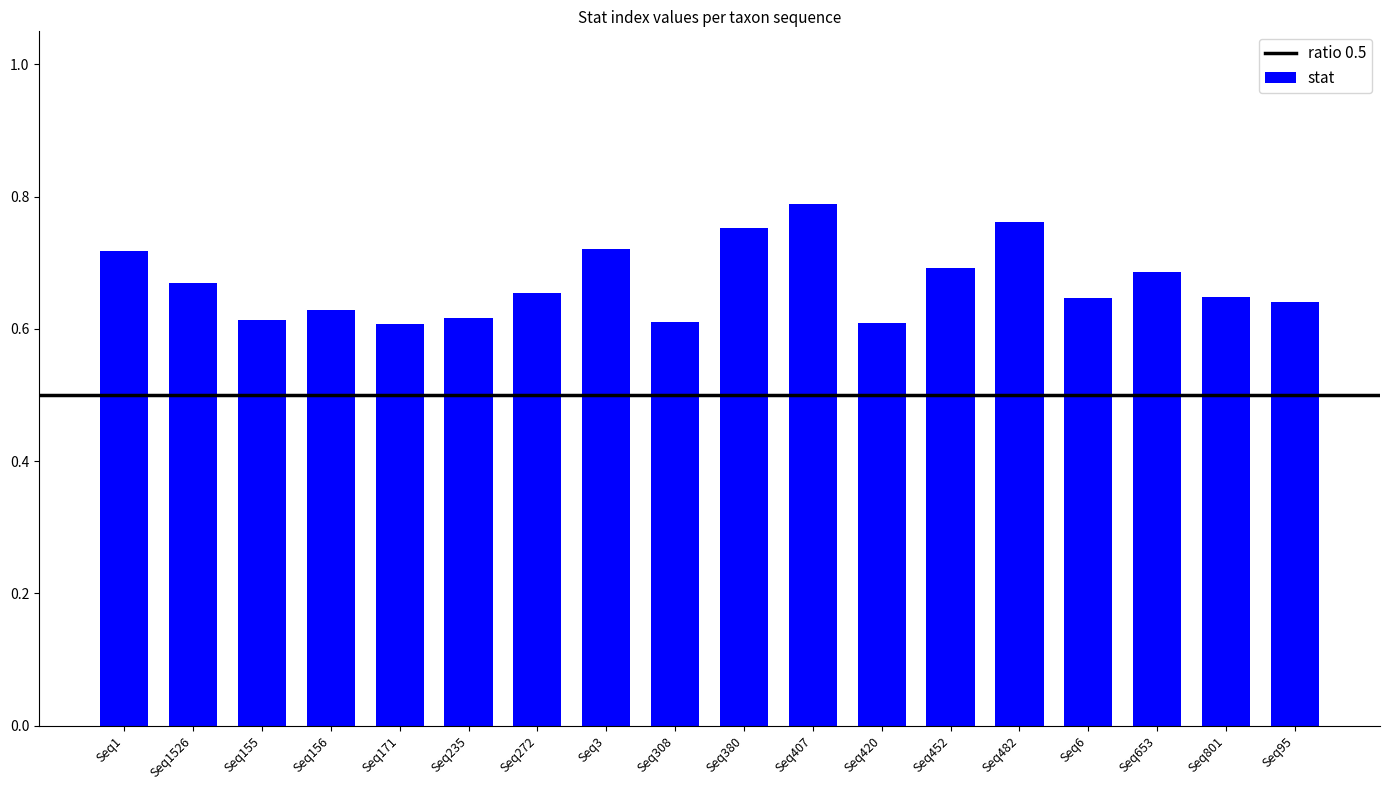

What is the label of the 11th bar from the left?

Seq407